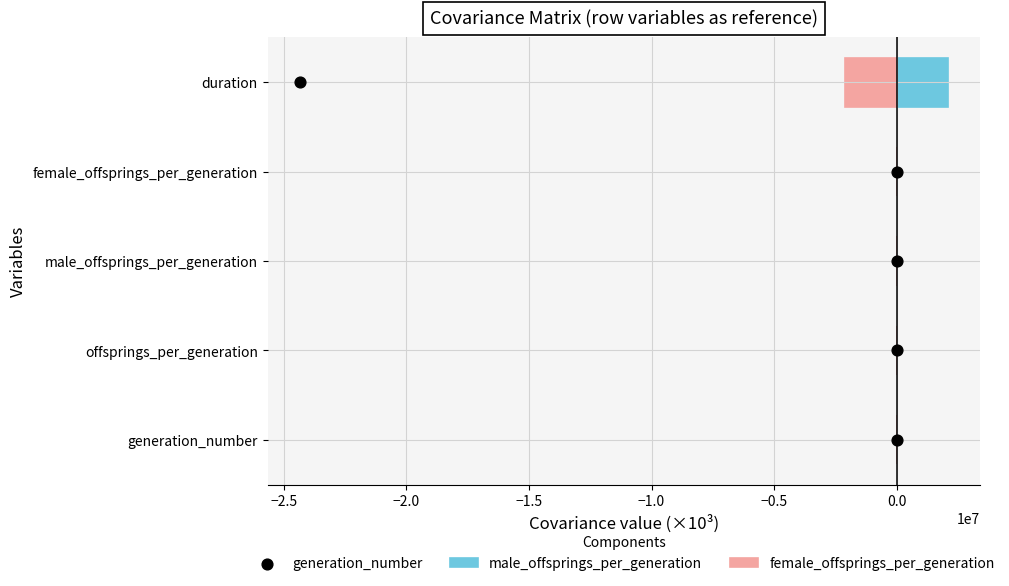

Which series contains the highest Y value?

male_offsprings_per_generation